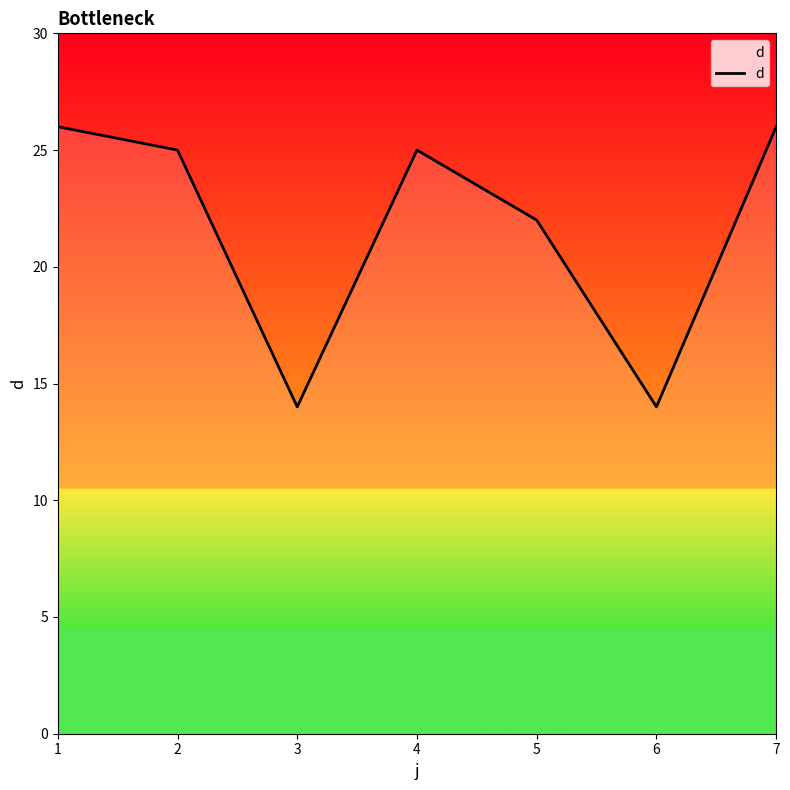

The value at 1 is 26. True or false?

True